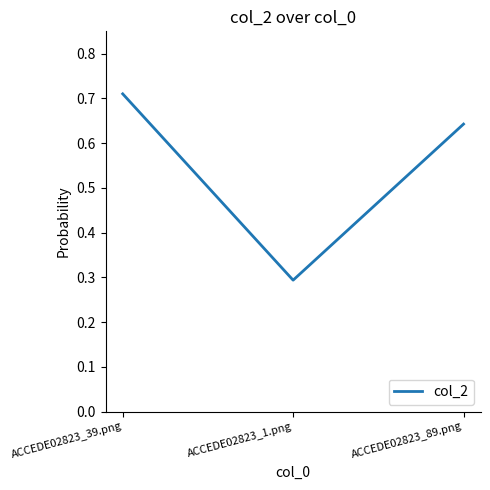

What is the sum of all values?

1.6